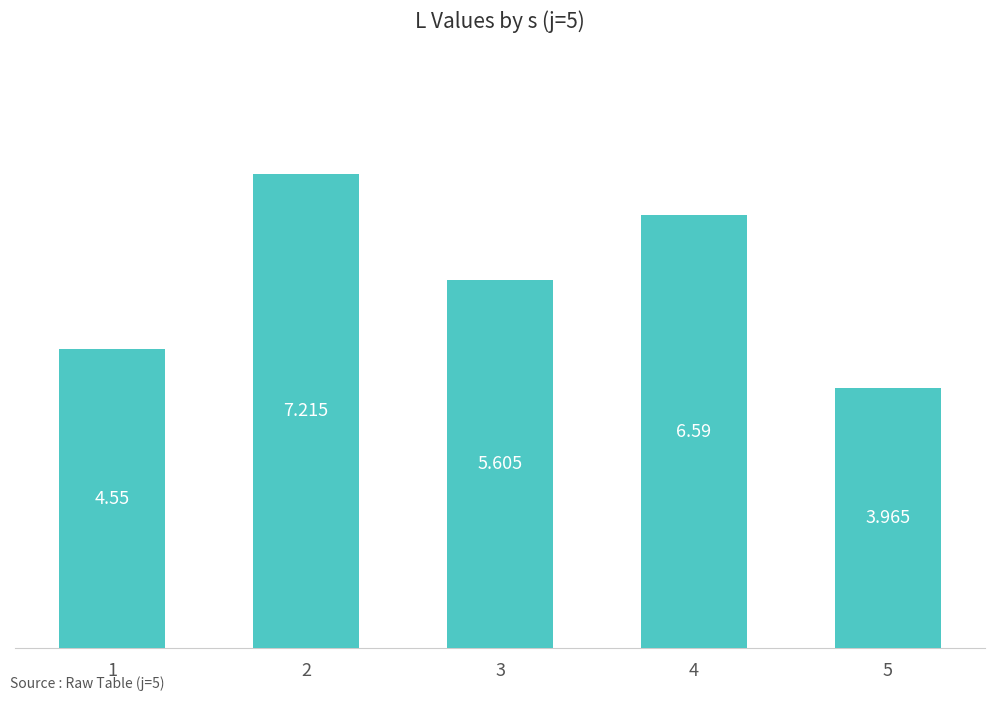

Reading left to right, extract all data points from this chart.

4.5	7.2	5.6	6.6	4.0